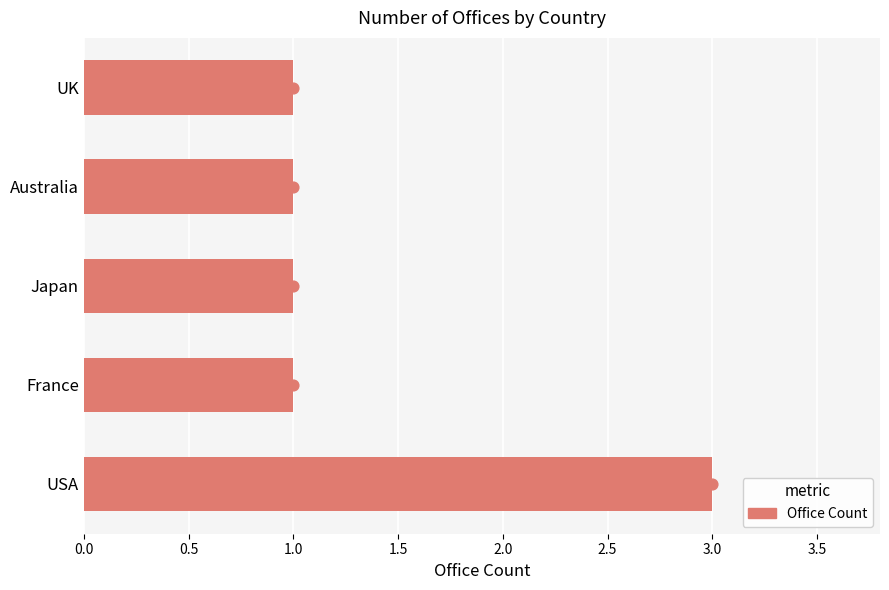

Approximately how many times larger is the value at Japan compared to Australia?

1.0